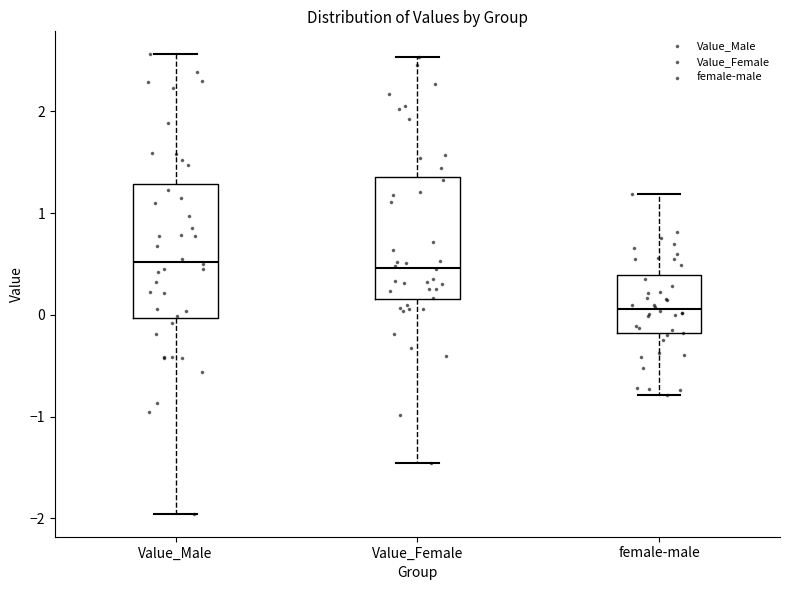

Reading left to right, read every box against the y-axis: the position of its median line, the range the box covers, and the ends of its whiskers. The values are not printed on the chart, so give them approximately, as read against the axis.

Value_Male: median 0.5, box 0.0 to 1.3, whiskers -2.0 to 2.6
Value_Female: median 0.5, box 0.2 to 1.4, whiskers -1.5 to 2.5
female-male: median 0.1, box -0.2 to 0.4, whiskers -0.8 to 1.2